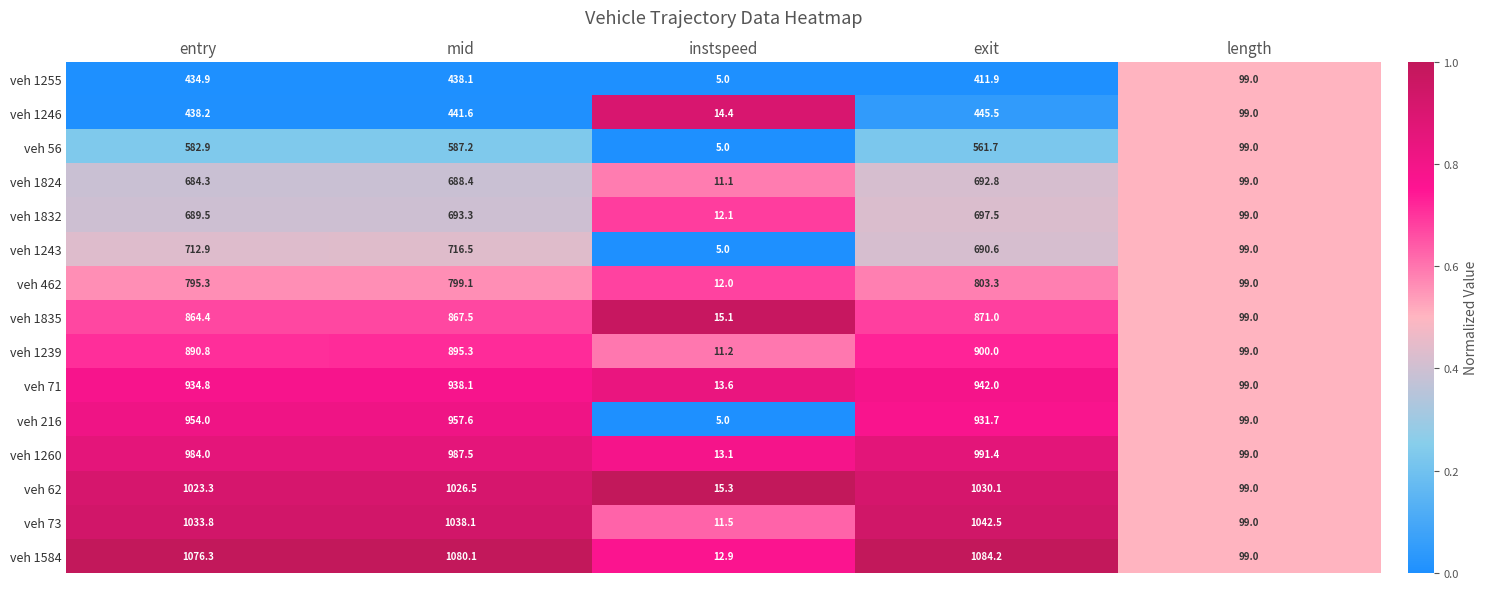

Which series has the largest total across all categories?

veh 1584